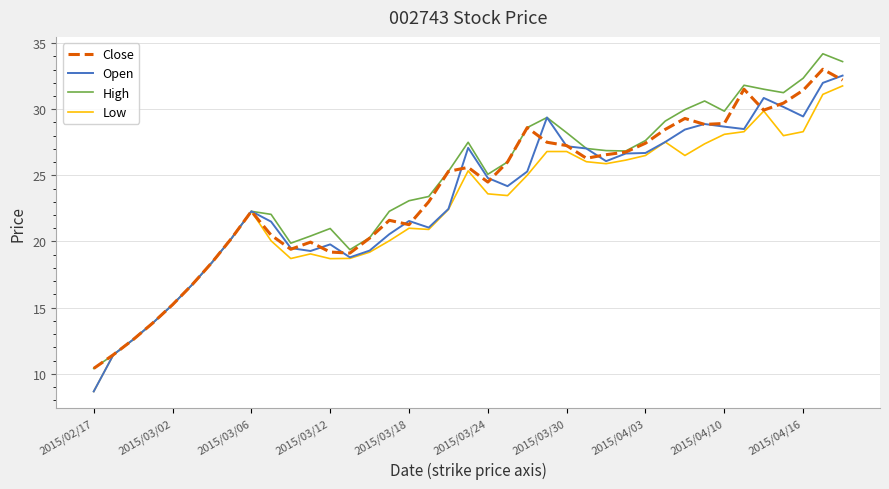

What is the maximum value shown in the chart?

34.2